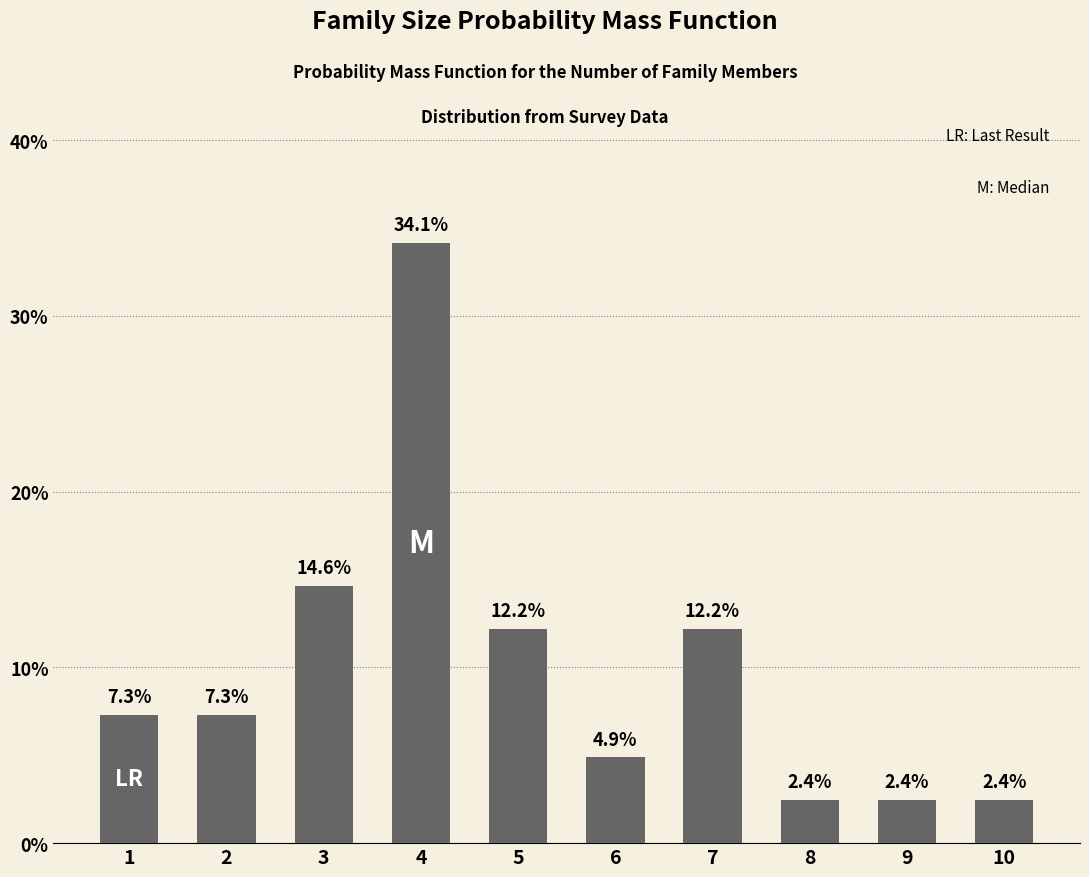

Does the chart contain any negative values?

No